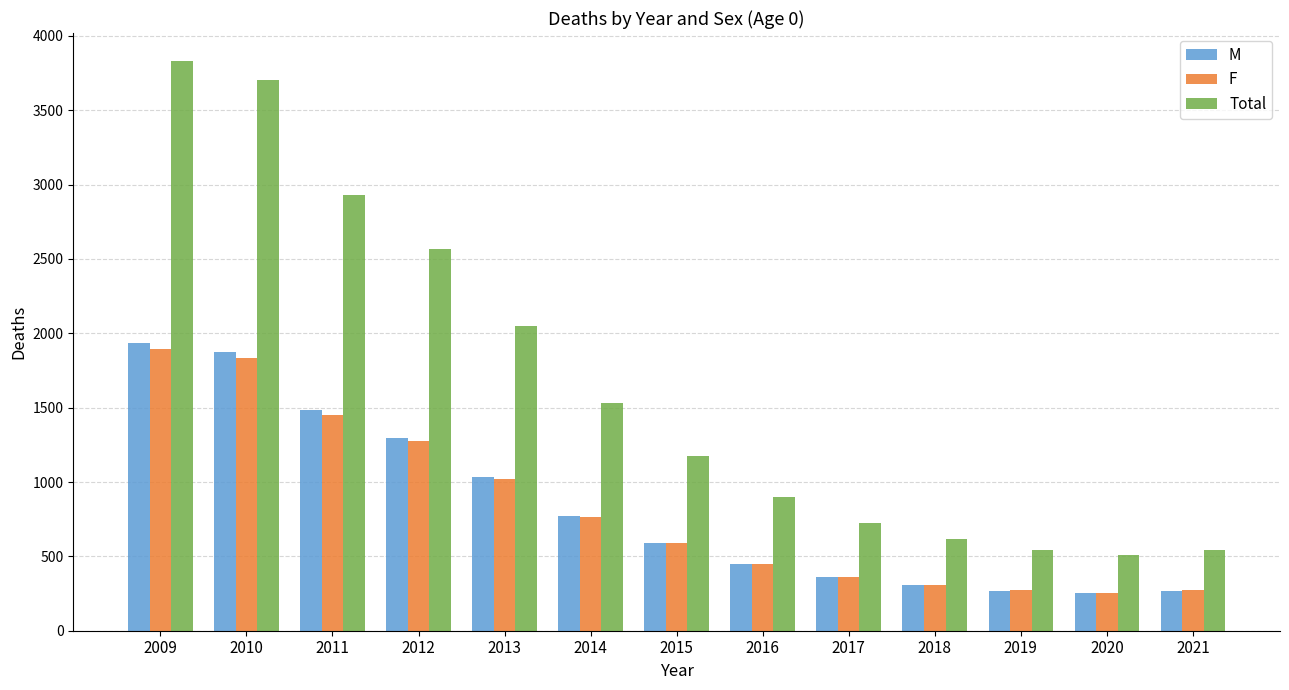

Does the chart contain stacked bars?

No